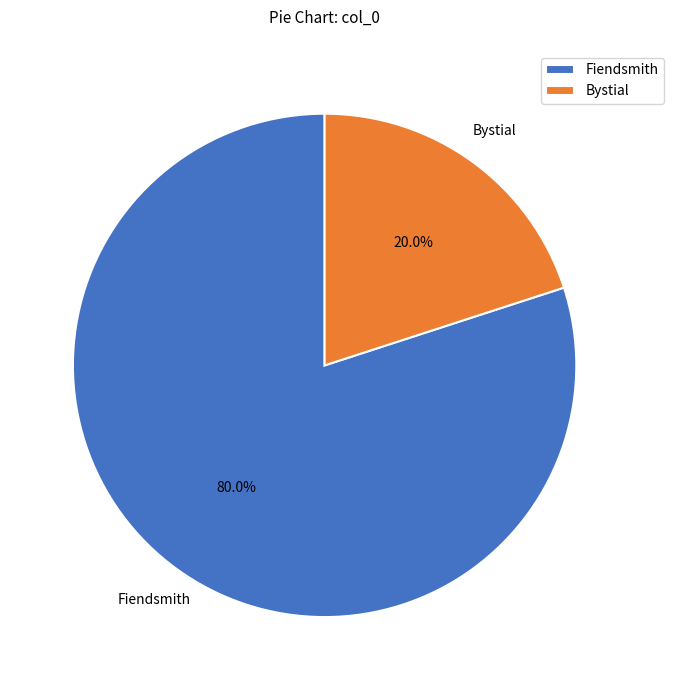

What is the largest slice in the pie chart?

Fiendsmith